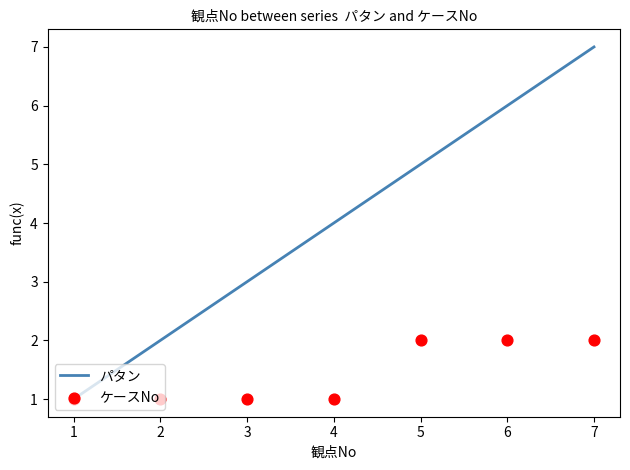

Is it true that パタン equals 7 at 5?

False